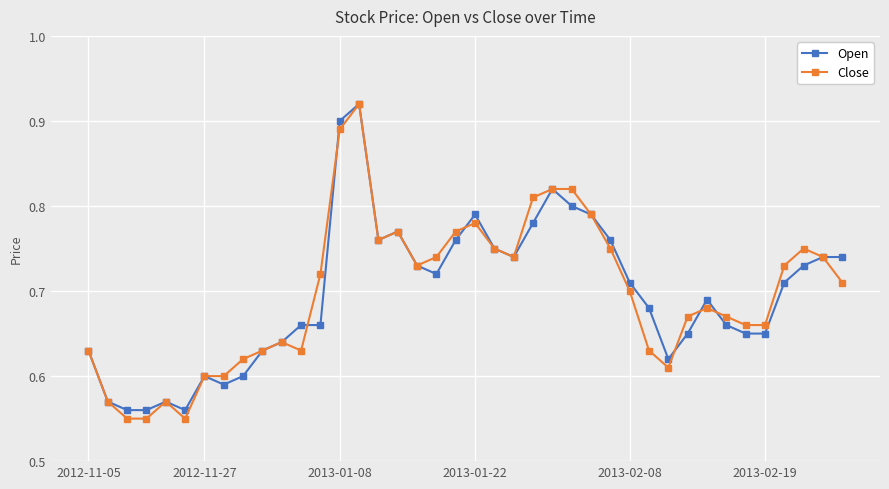

True or false: Open and Close cross at least once.

True